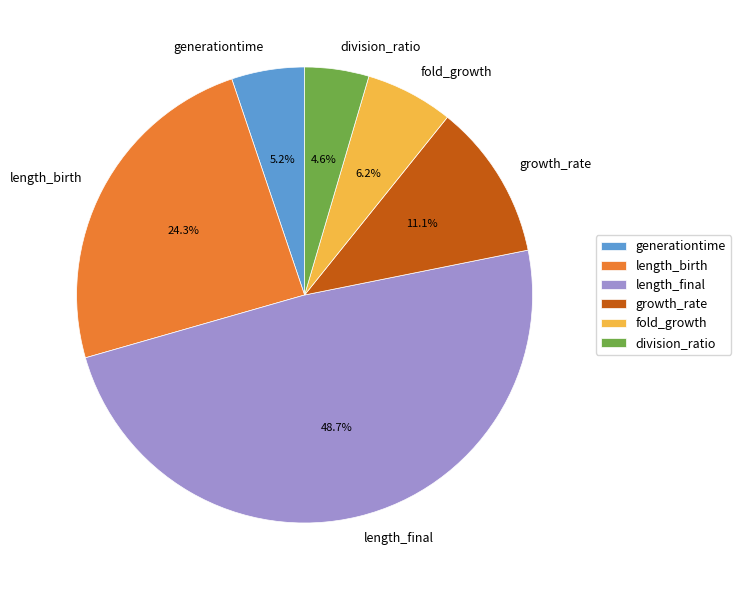

To the nearest percent, what is the average slice percentage?

17%